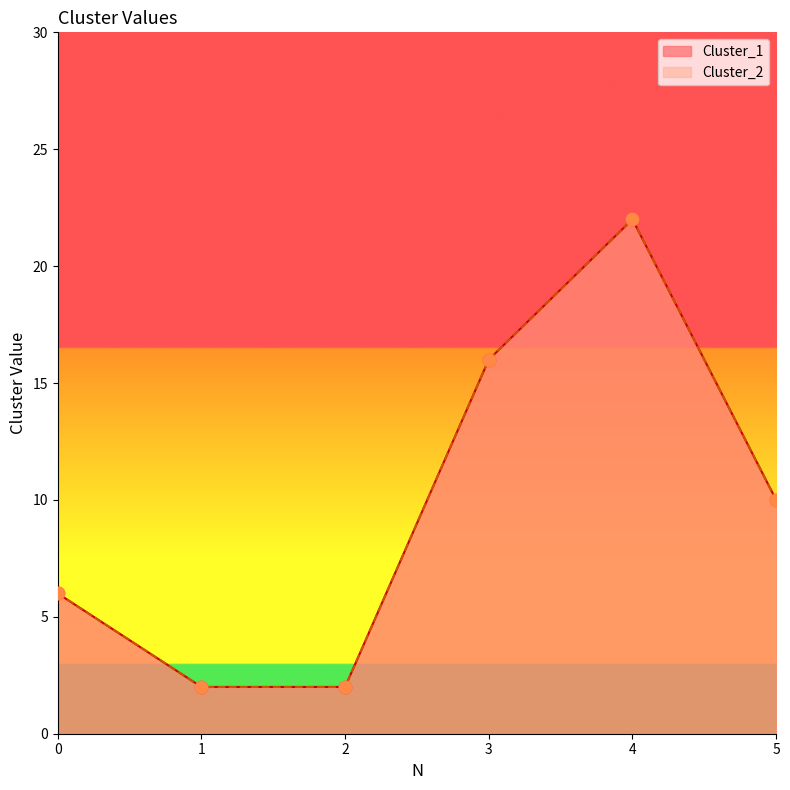

At how many categories does at least one series exceed 18?

1